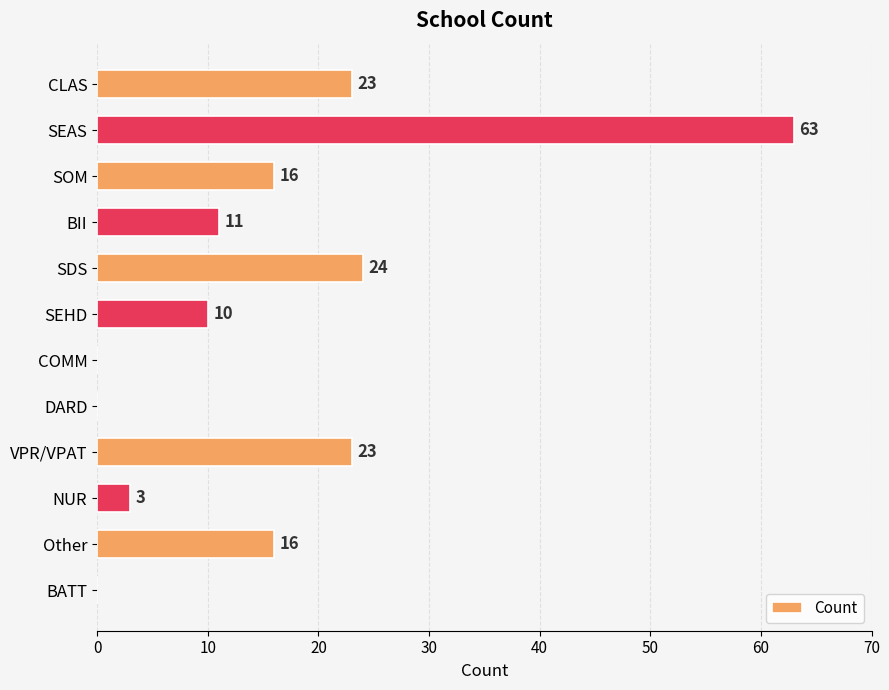

What is the sum of the values at NUR and SEAS?

66